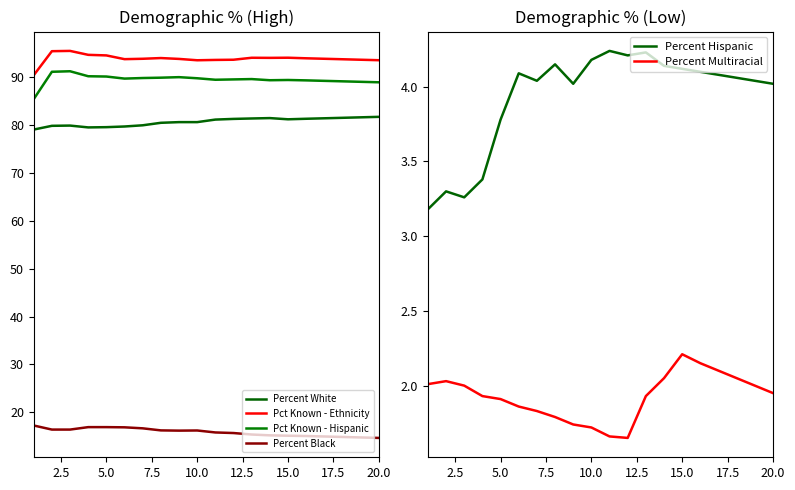

What is the value of the Pct Known - Hispanic point at the 16th from the left?

89.2